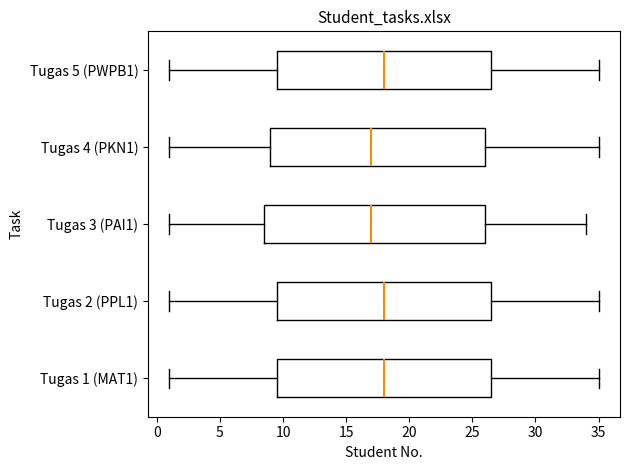

Comparing the boxes themselves (not the whiskers), which one is the widest?

Tugas 3 (PAI1)